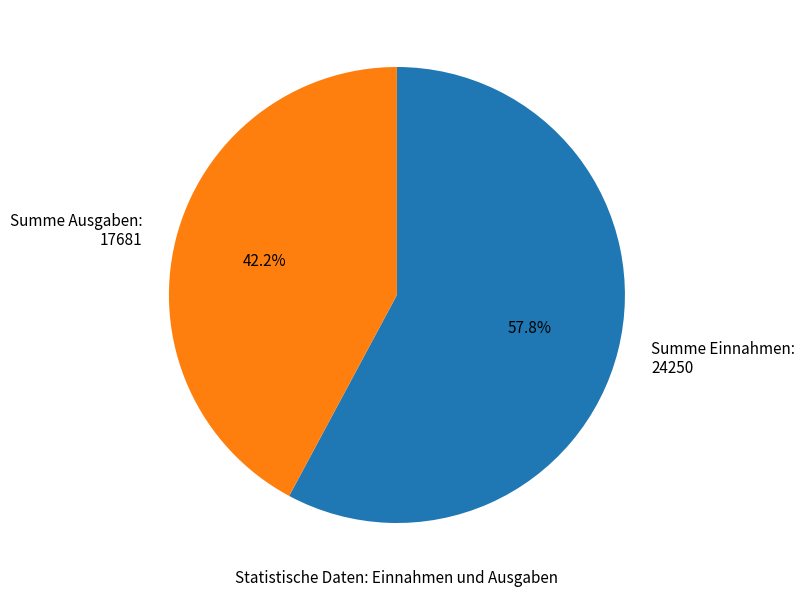

Does any single category account for the majority?

Yes